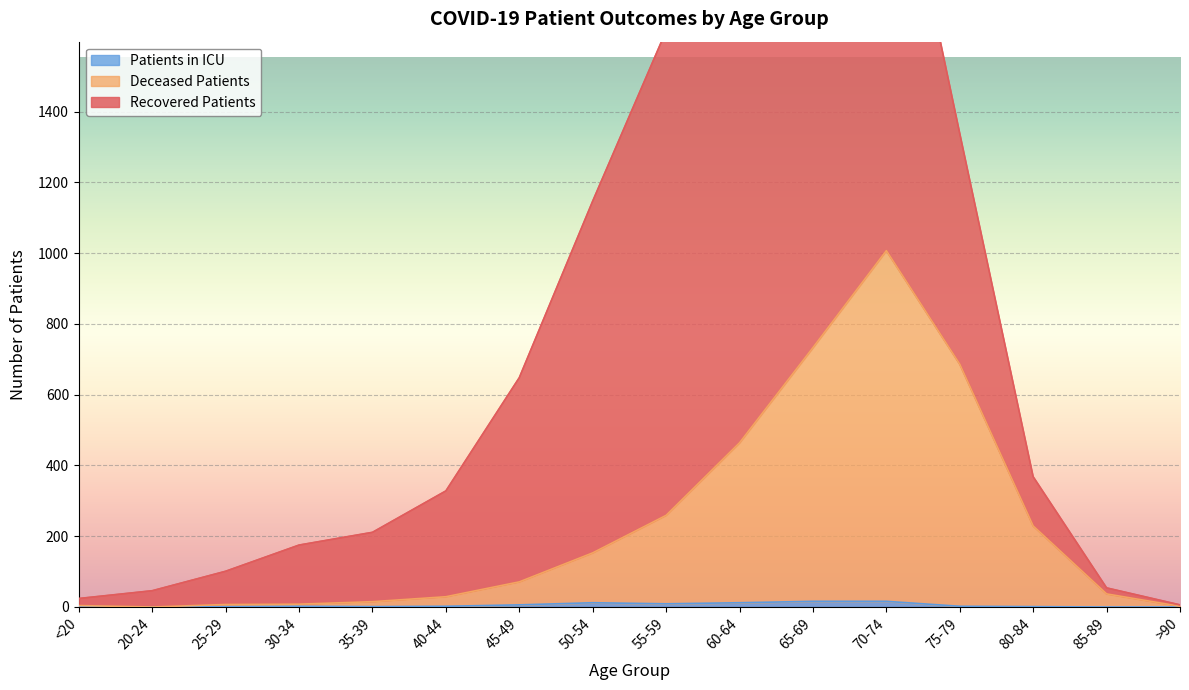

How many interior local peaks does the patients_in_icu series have?

2